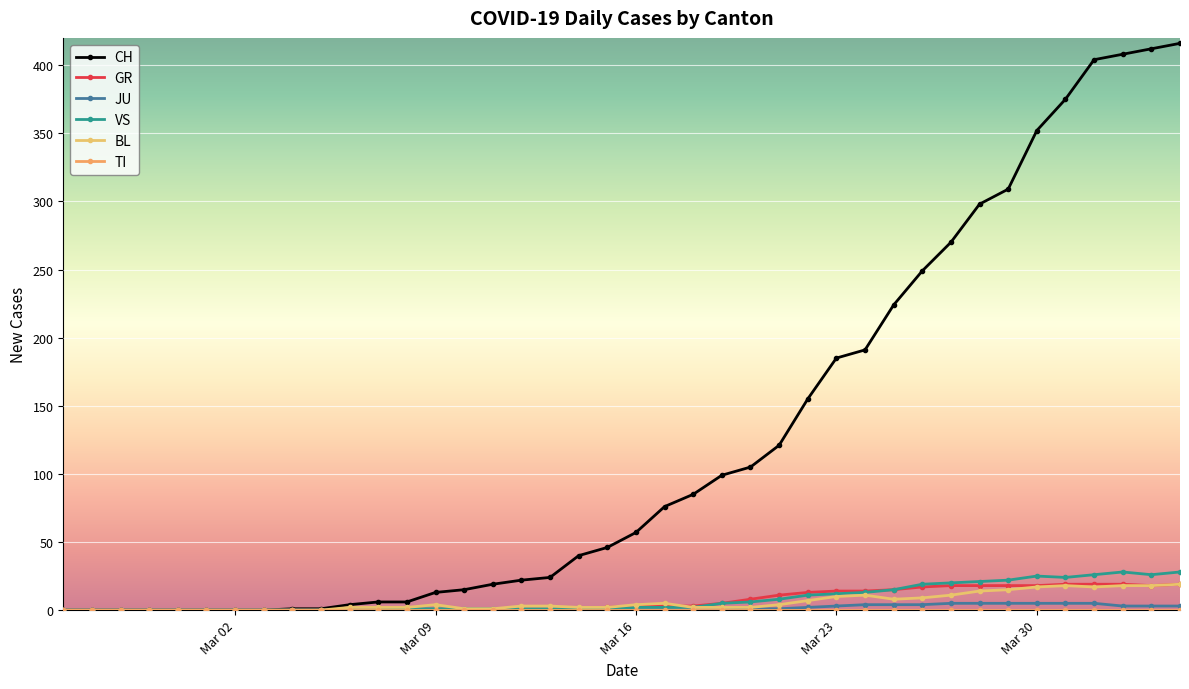

In BL, how many points are lower than both neighbors (excluding endpoints)?

2